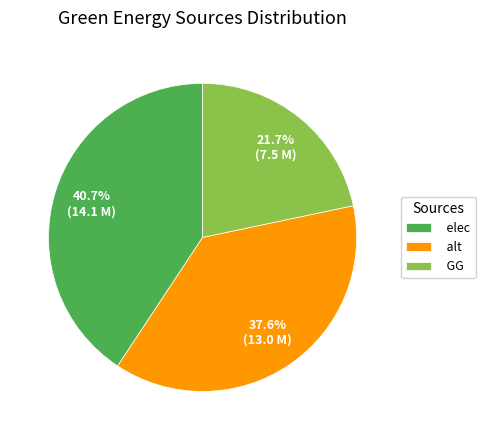

To the nearest percent, what is the difference between the largest and smallest slice percentages?

19%